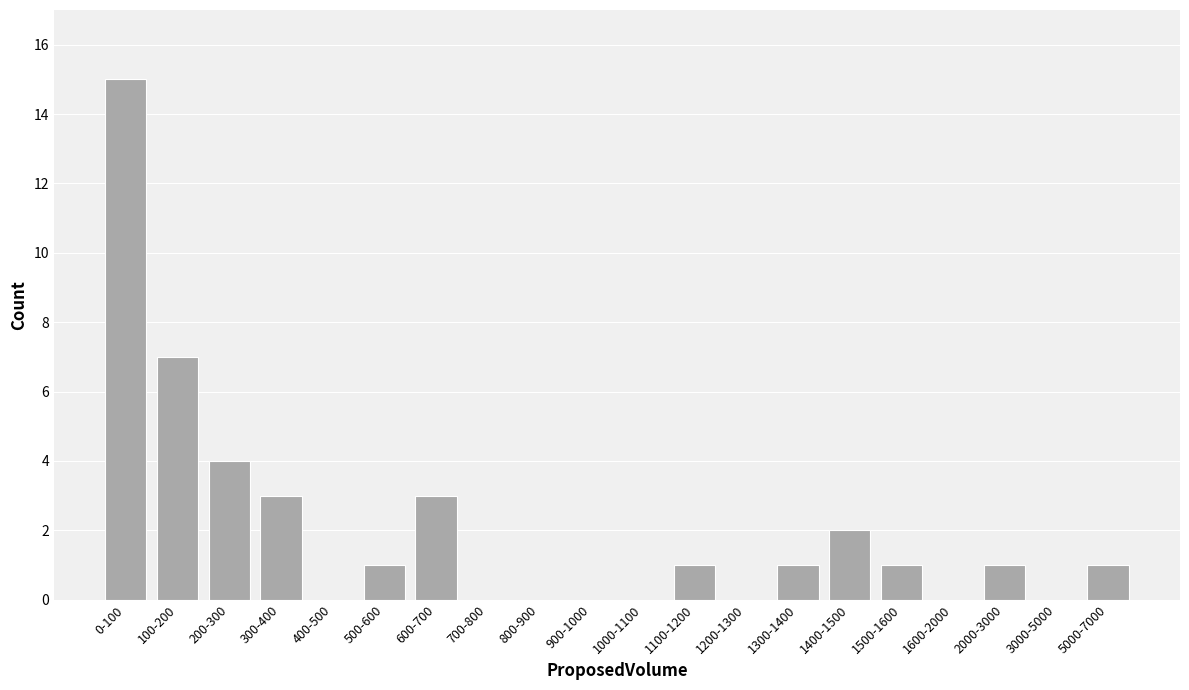

Reading left to right, extract all data points from this chart.

0-100=15	100-200=7	200-300=4	300-400=3	400-500=0	500-600=1	600-700=3	700-800=0	800-900=0	900-1000=0	1000-1100=0	1100-1200=1	1200-1300=0	1300-1400=1	1400-1500=2	1500-1600=1	1600-2000=0	2000-3000=1	3000-5000=0	5000-7000=1